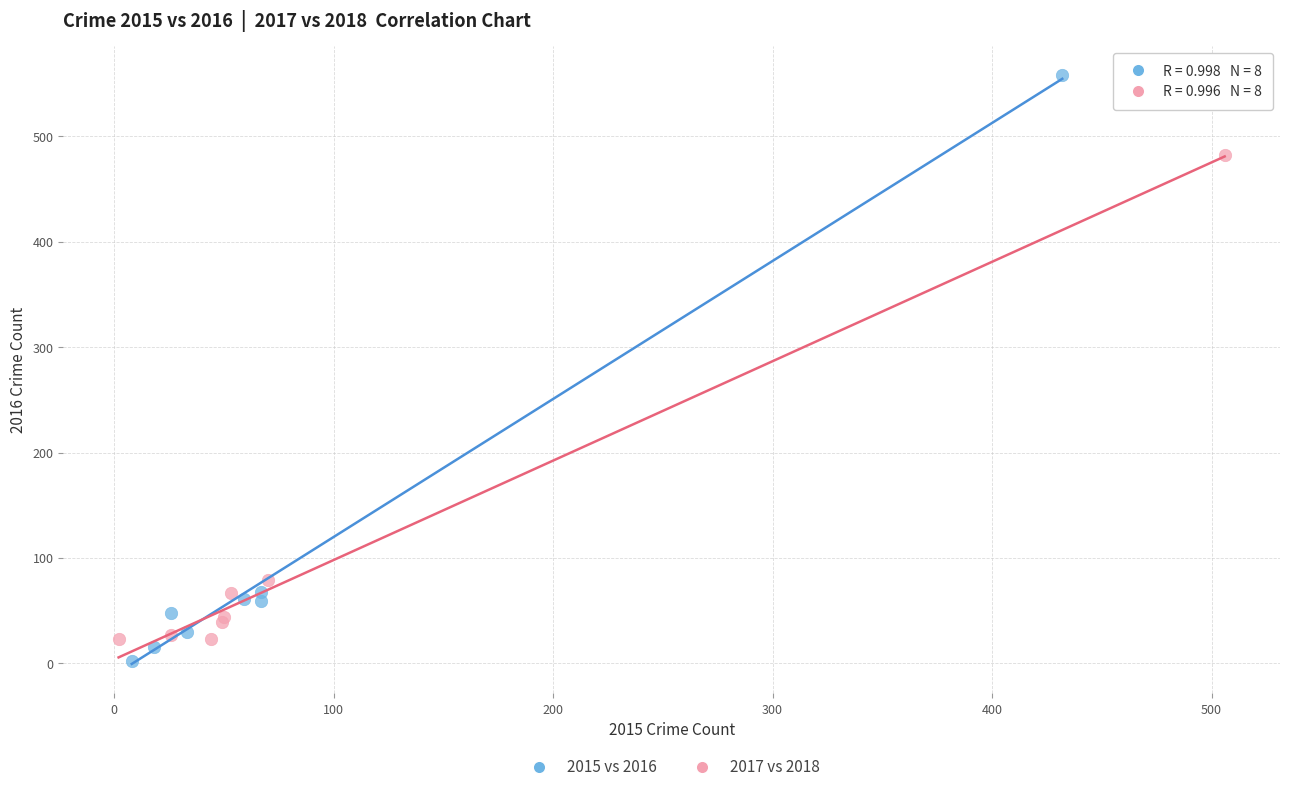

Which series contains the highest Y value?

2015 vs 2016